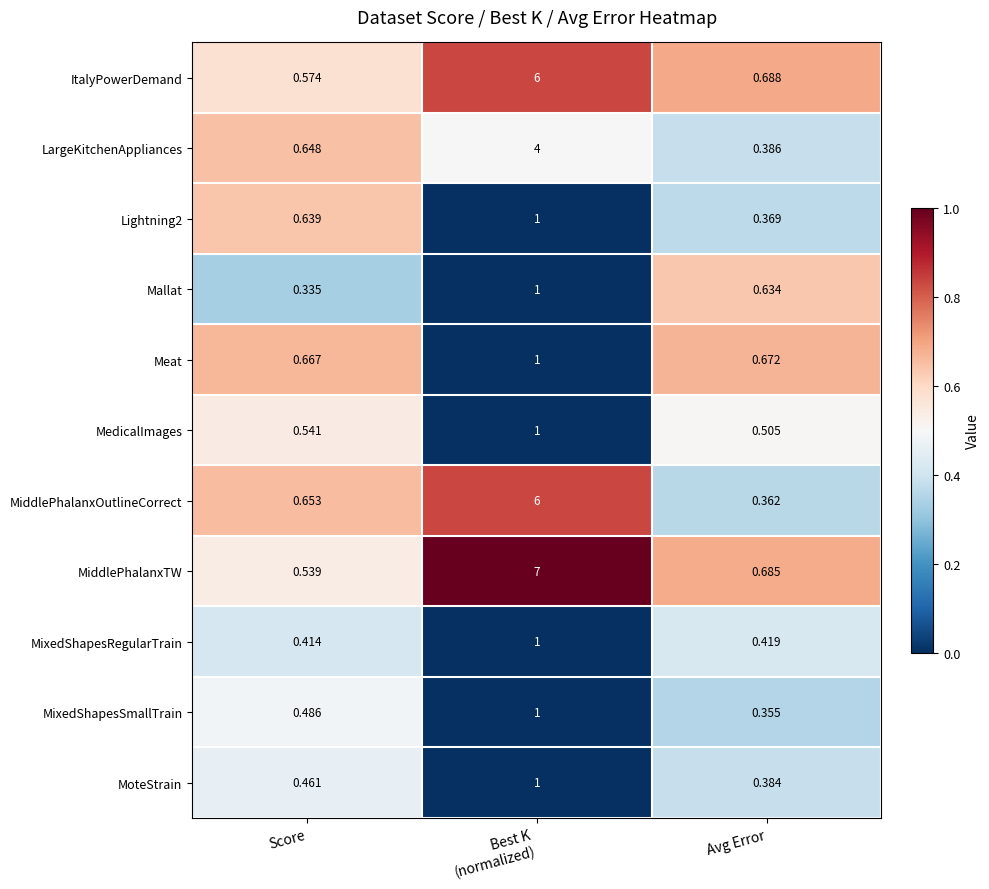

Between Score and Avg Error, which series saw the biggest shift?

Mallat